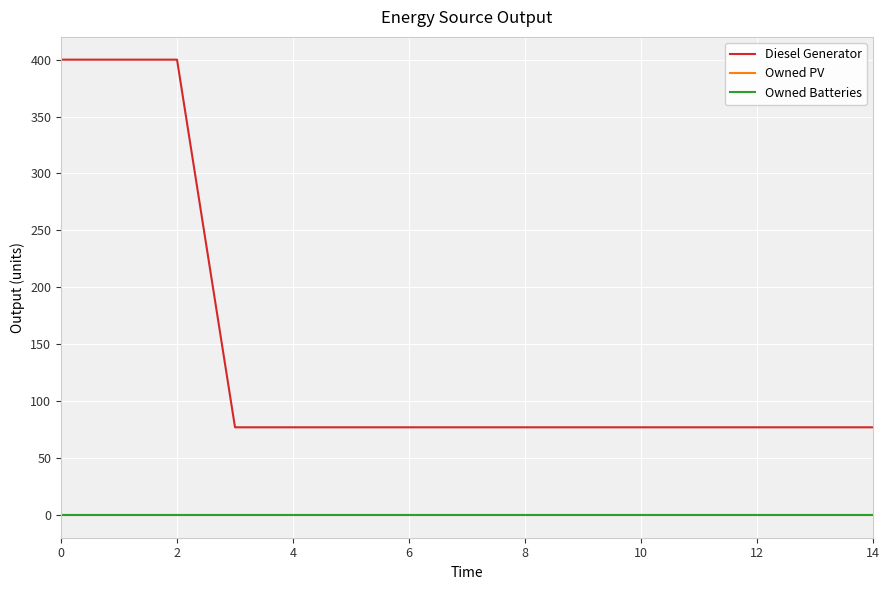

True or false: Owned Batteries has more than 1 points higher than both neighbors.

False